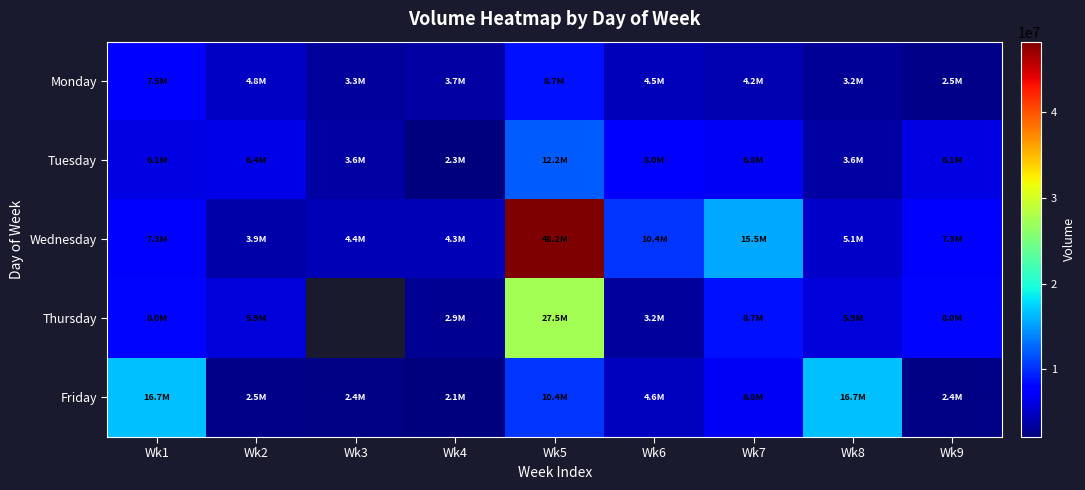

Where is Friday nearest to the value 9378181?

Wk5